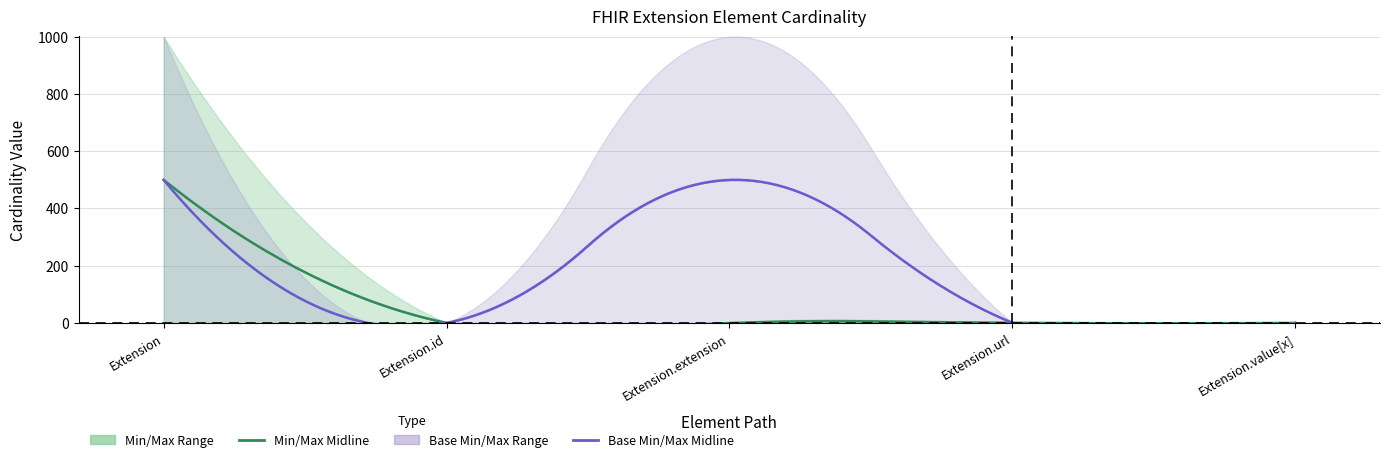

At which category is the sum across all series the highest?

Extension